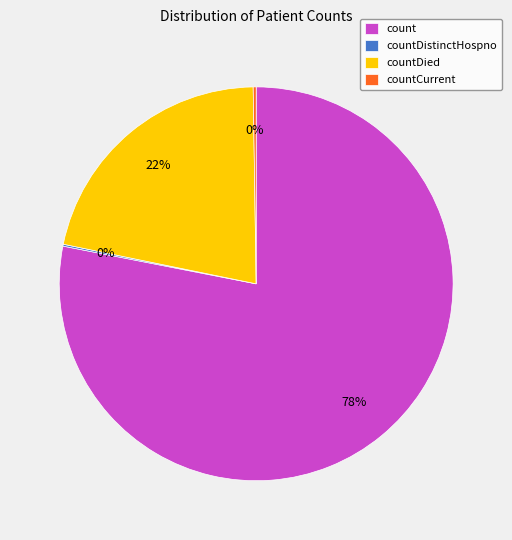

True or false: countDied accounts for 7% of the total.

False